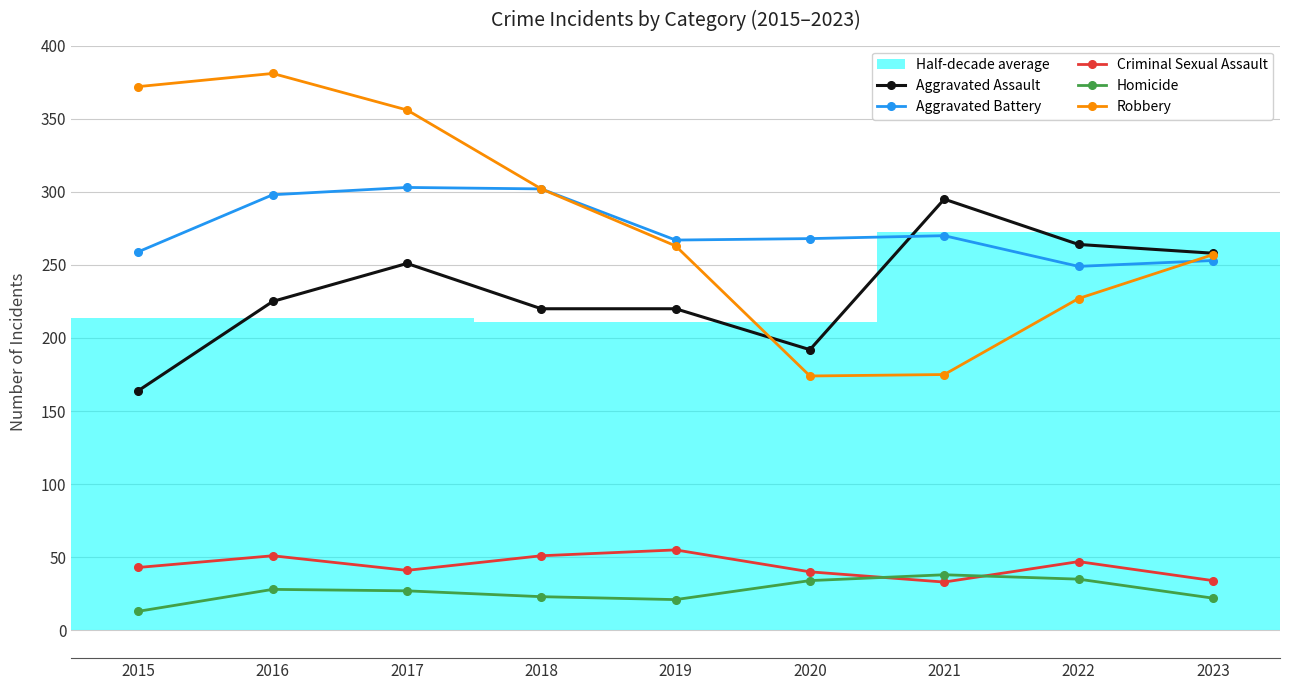

Reading right to left, list all the values displayed in this chart.

Aggravated Assault: 258	264	295	192	220	220	251	225	164
Aggravated Battery: 253	249	270	268	267	302	303	298	259
Criminal Sexual Assault: 34	47	33	40	55	51	41	51	43
Homicide: 22	35	38	34	21	23	27	28	13
Robbery: 257	227	175	174	263	302	356	381	372